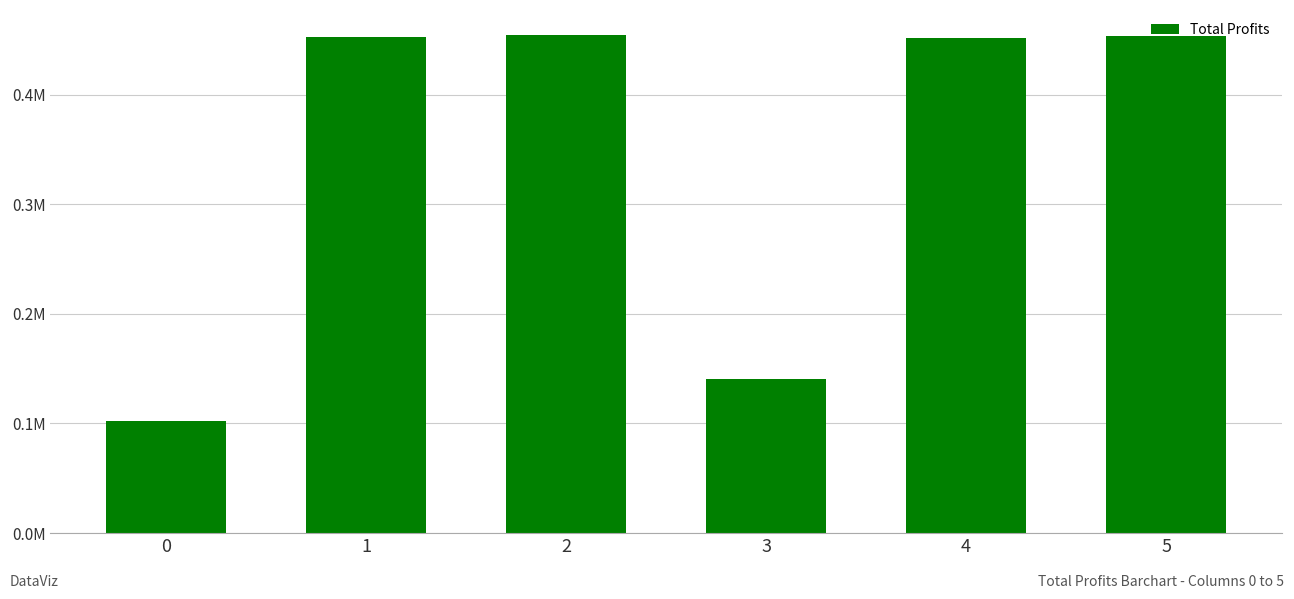

What is the minimum value shown in the chart?

102626.9